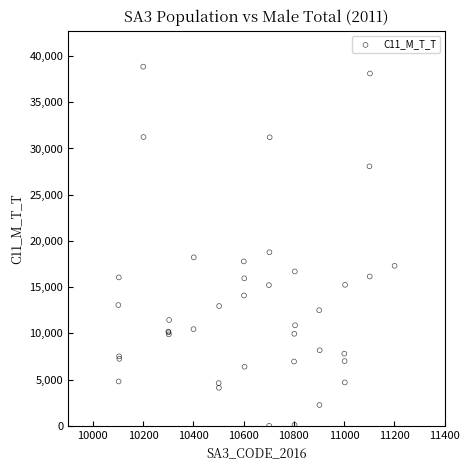

What Y value in the scatter plot is closest to 19431?

18776